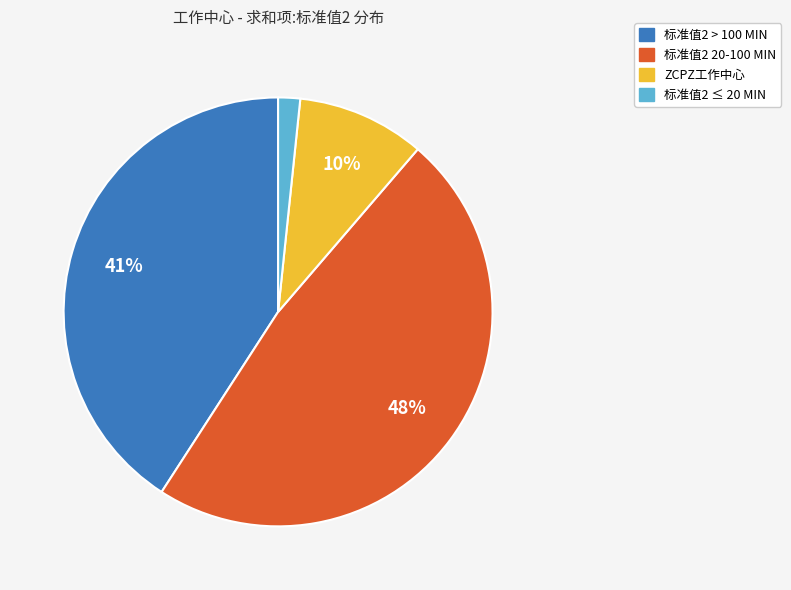

What percentage is the 标准值2 ≤ 20 MIN slice, to the nearest percent?

2%